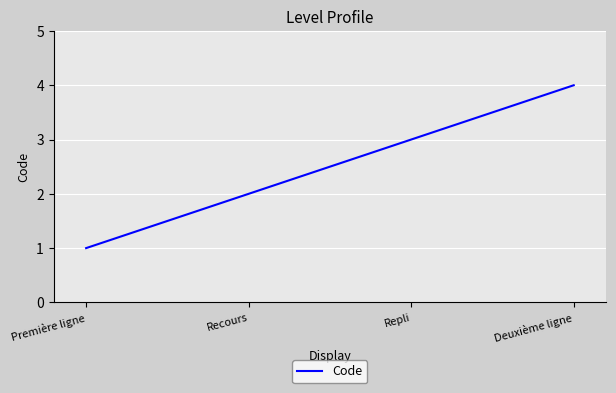

Which has a higher value, Repli or Première ligne?

Repli